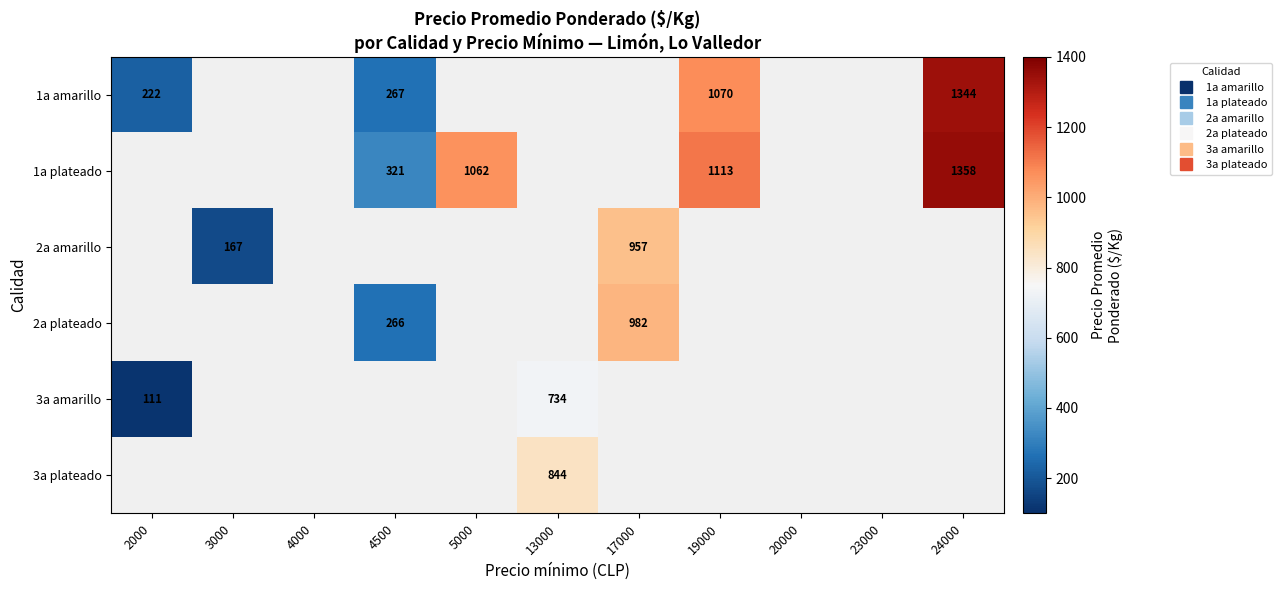

Count the number of categories in the chart.

11